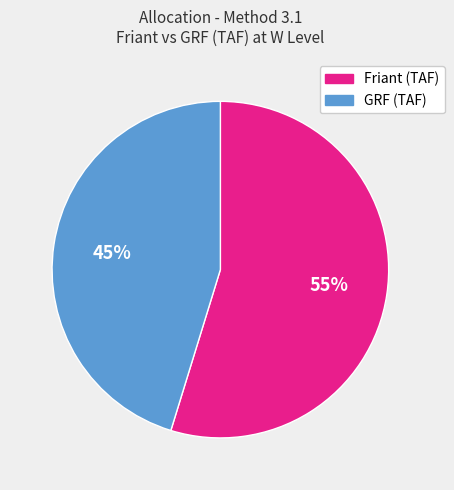

What is the ratio of the value at GRF (TAF) to the value at Friant (TAF)?

0.8